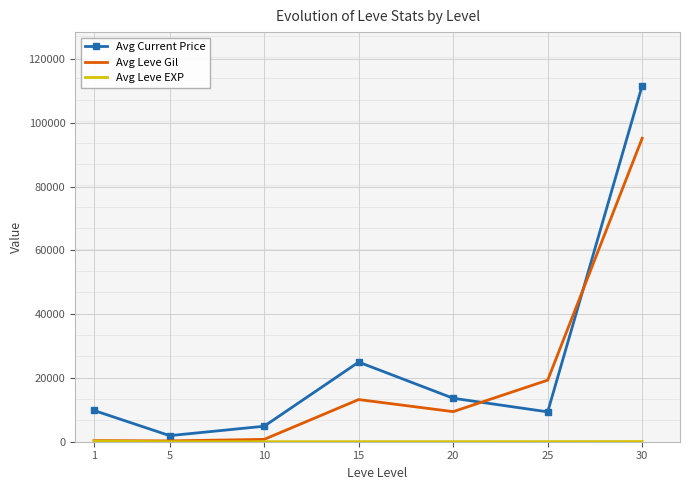

At which category does the chart reach its minimum across all series?

5